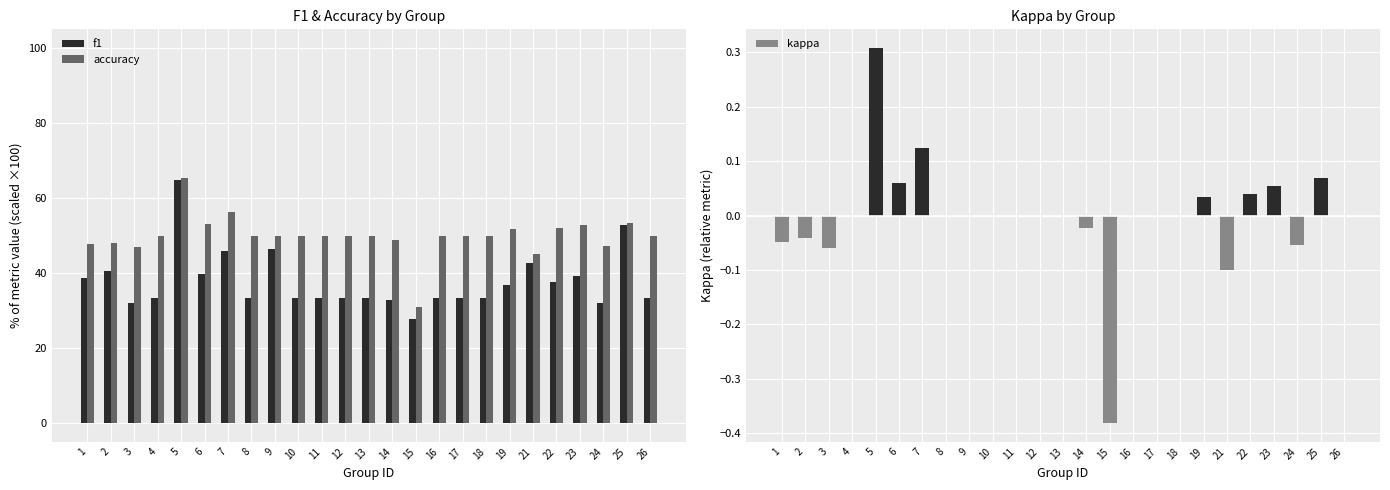

What is the minimum value for kappa?

-0.4